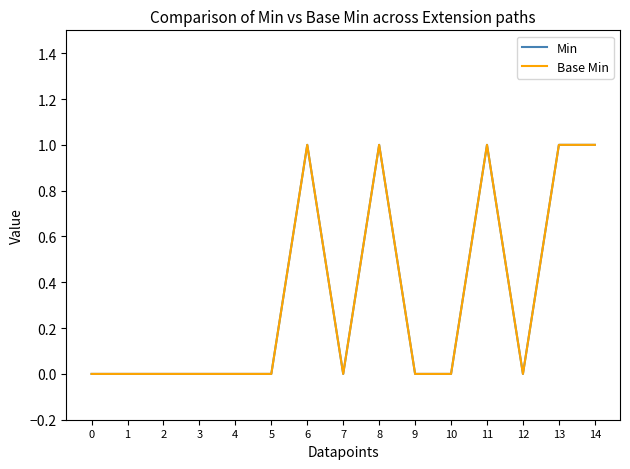

Reading left to right, transcribe all the data shown in this chart.

Min: 0=0	1=0	2=0	3=0	4=0	5=0	6=1	7=0	8=1	9=0	10=0	11=1	12=0	13=1	14=1
Base Min: 0=0	1=0	2=0	3=0	4=0	5=0	6=1	7=0	8=1	9=0	10=0	11=1	12=0	13=1	14=1